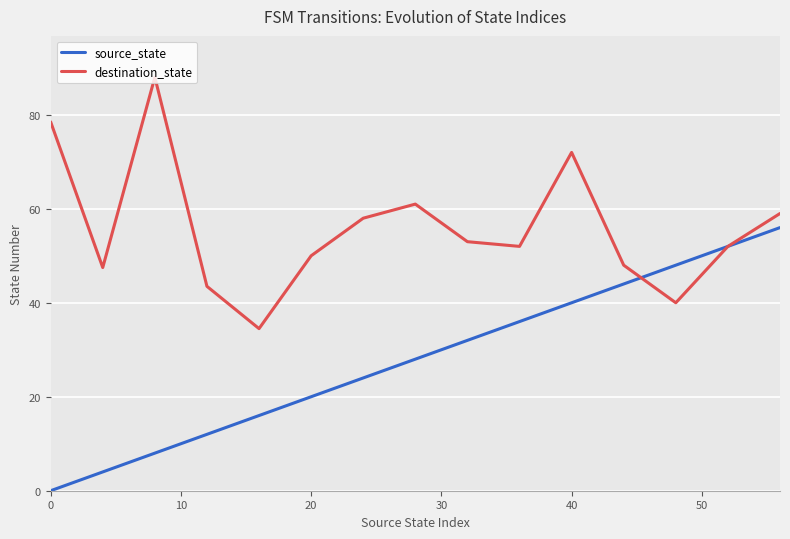

Which series has the largest total across all categories?

destination_state